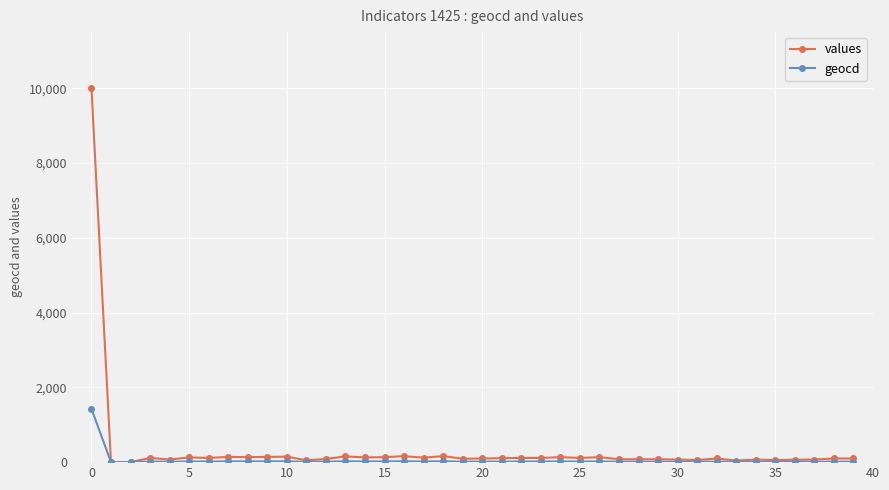

Which series has the widest spread of values?

values